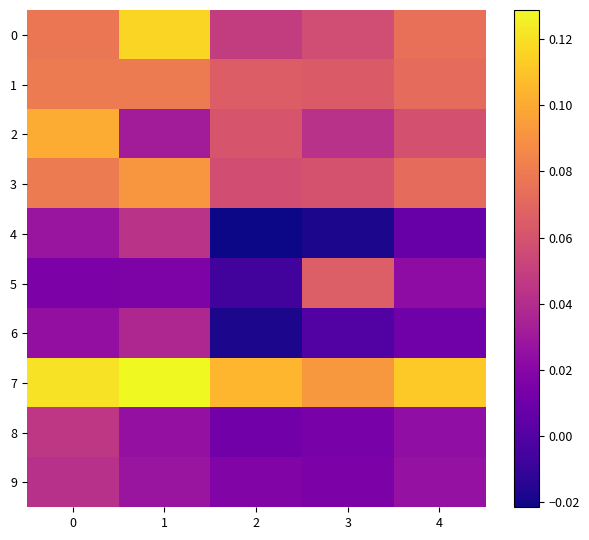

What is the difference between the highest and lowest values at 1?

0.1